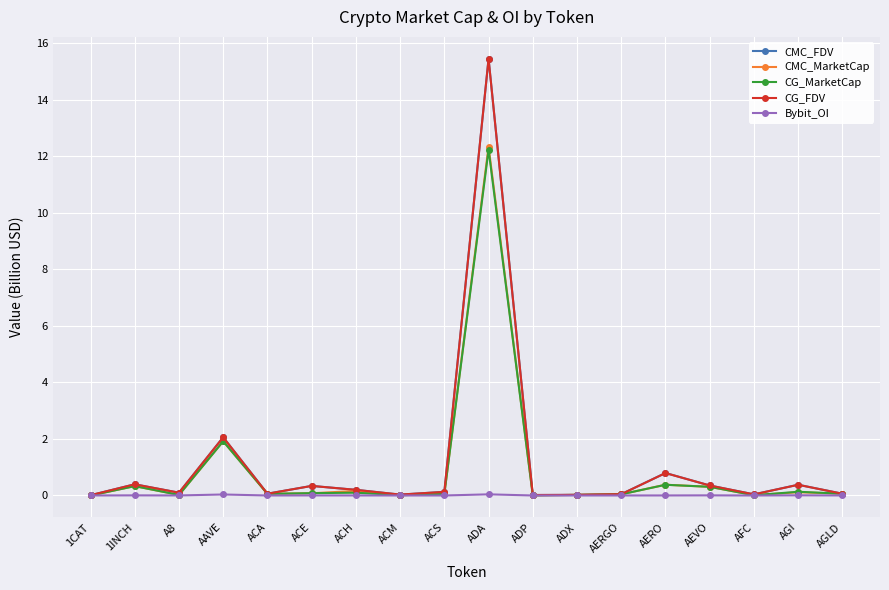

Which series has the widest spread of values?

CG_FDV